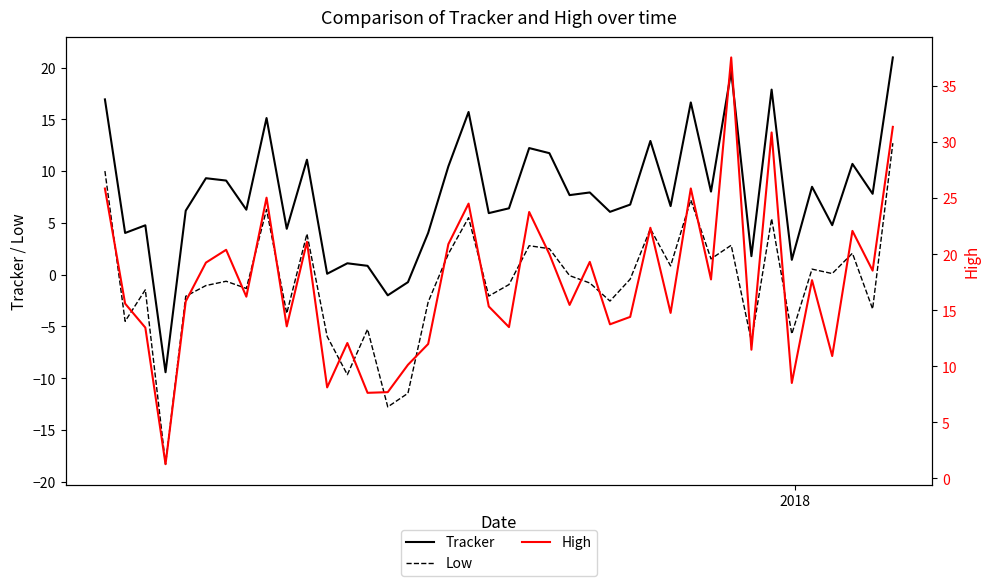

In Tracker, how many points are higher than both neighbors (excluding endpoints)?

14